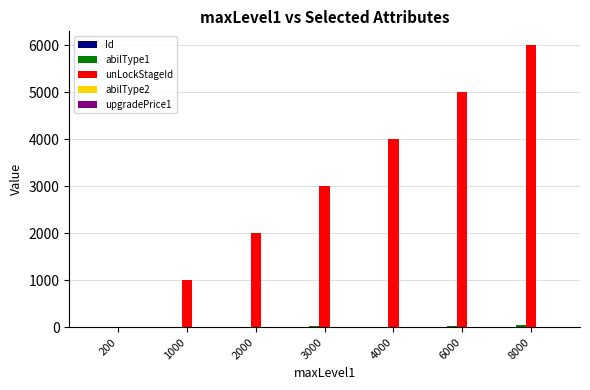

At which category is the sum across all series the highest?

8000